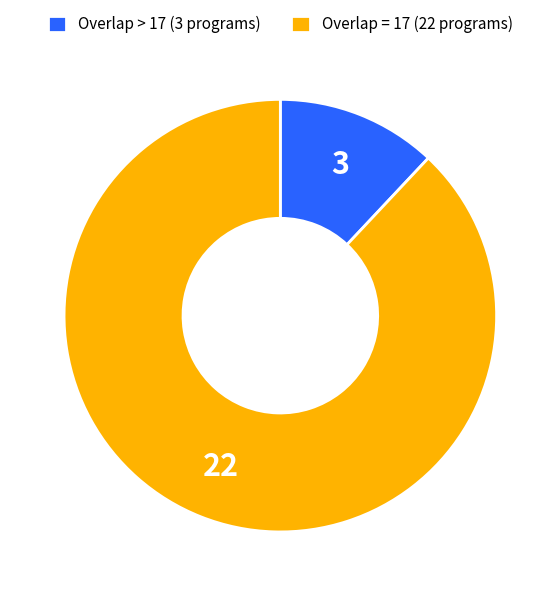

Combined, do Overlap = 17 (22 programs) and Overlap > 17 (3 programs) account for over 50%?

Yes